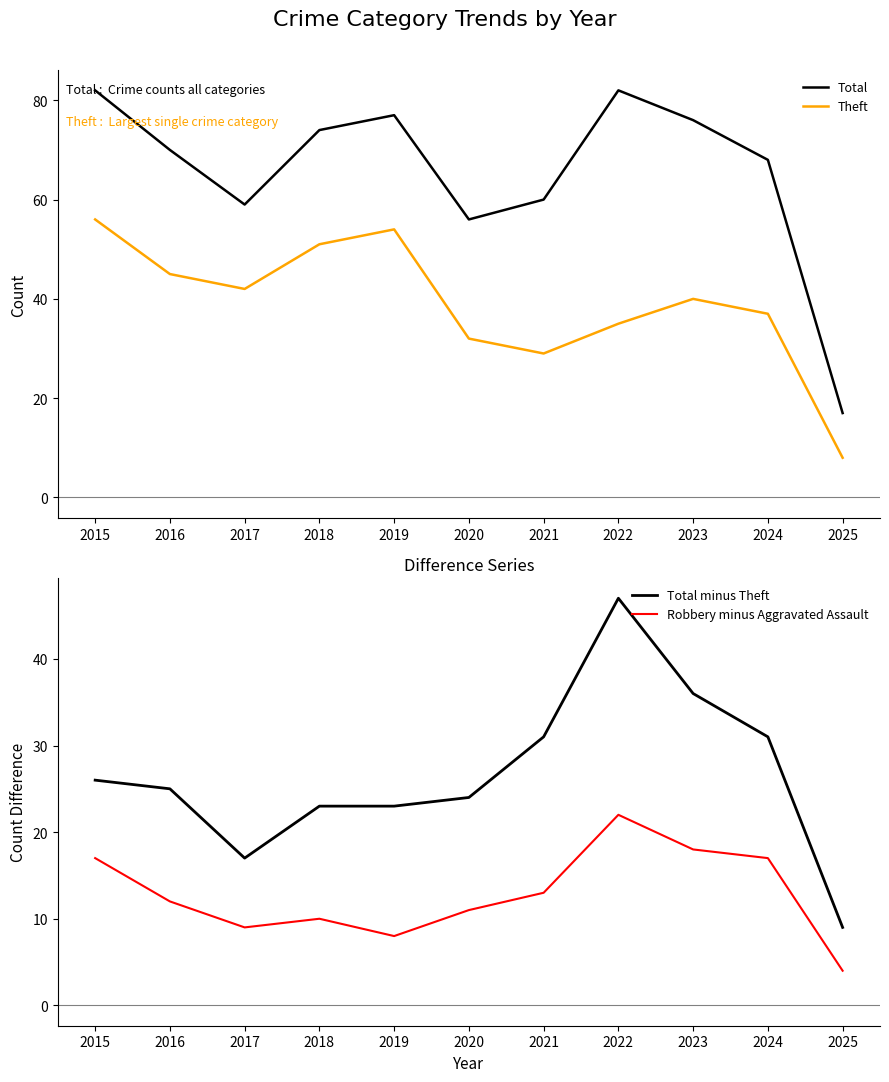

Which series changed the most between 2016 and 2017?

Total